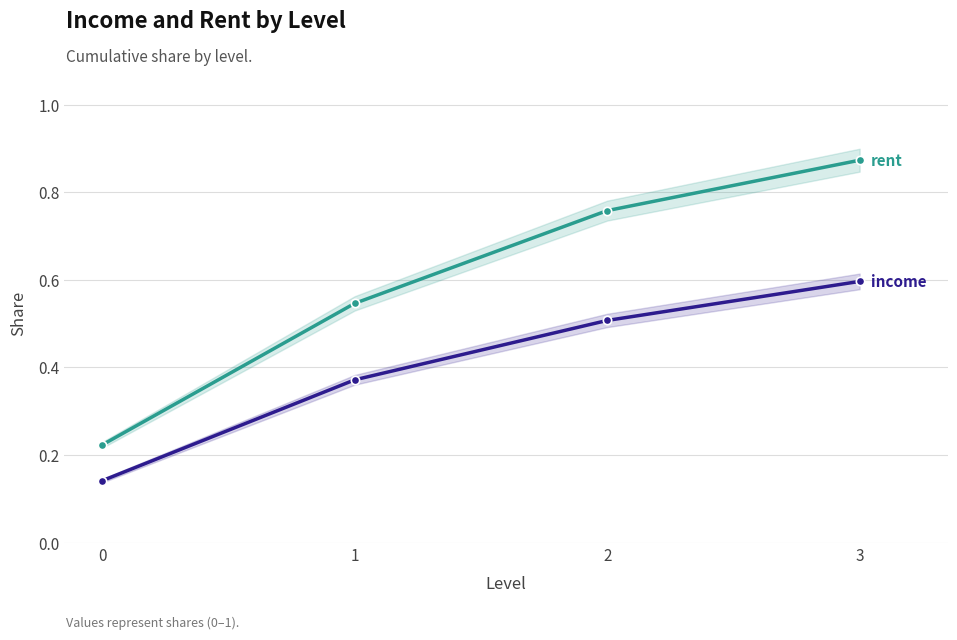

What is the difference between the income values at 3 and 2?

0.1